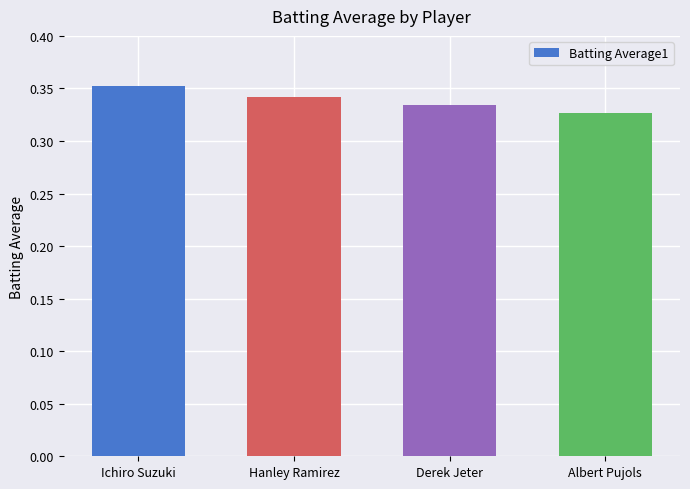

What position from the left is Derek Jeter?

3